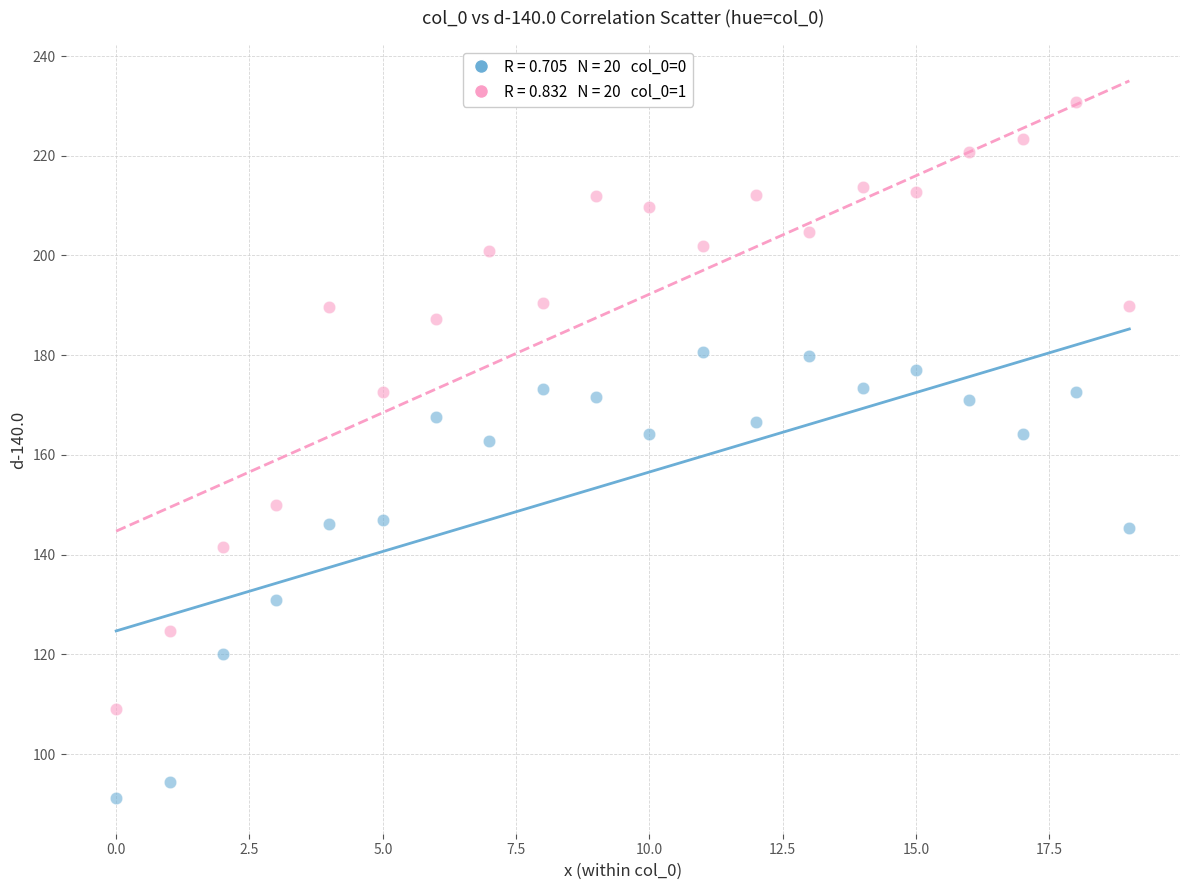

Across all data points, what is the range of Y values (max minus min)?

139.5